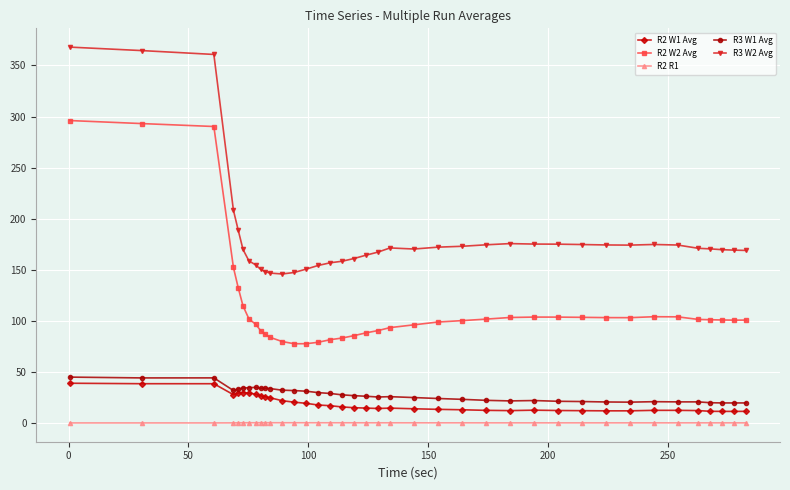

Does the chart display data point markers on the line(s)?

Yes